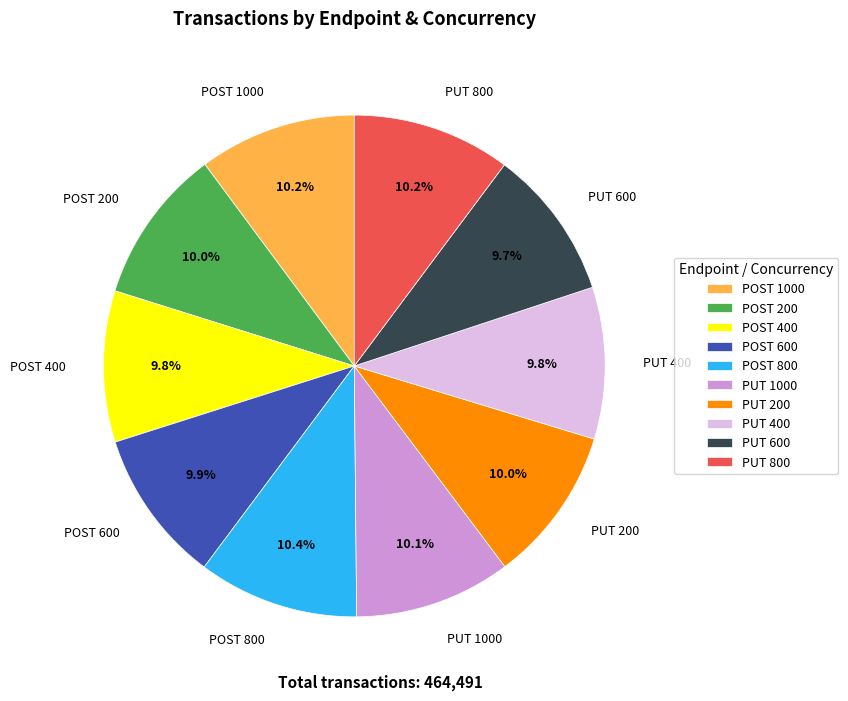

Does any single category account for the majority?

No